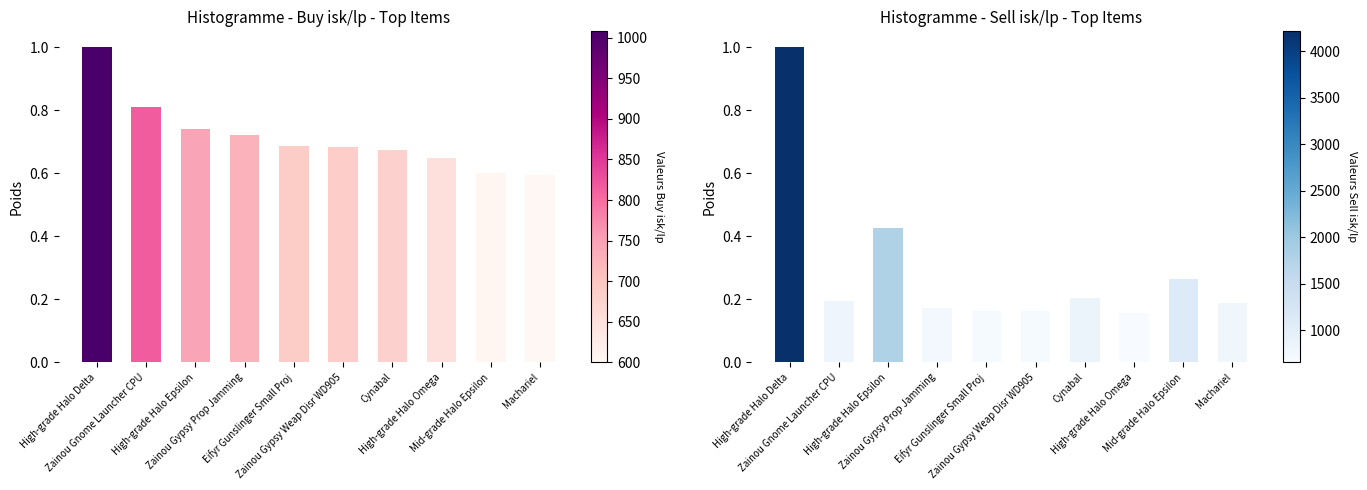

How many categories are shown in the chart?

10